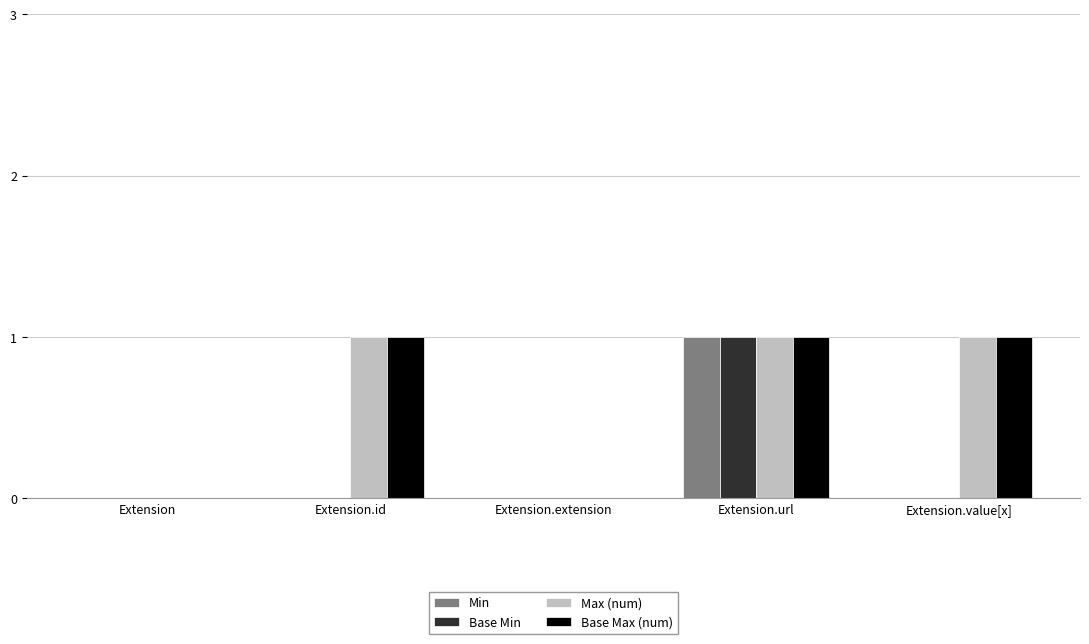

The value of Min at Extension is -1. True or false?

False